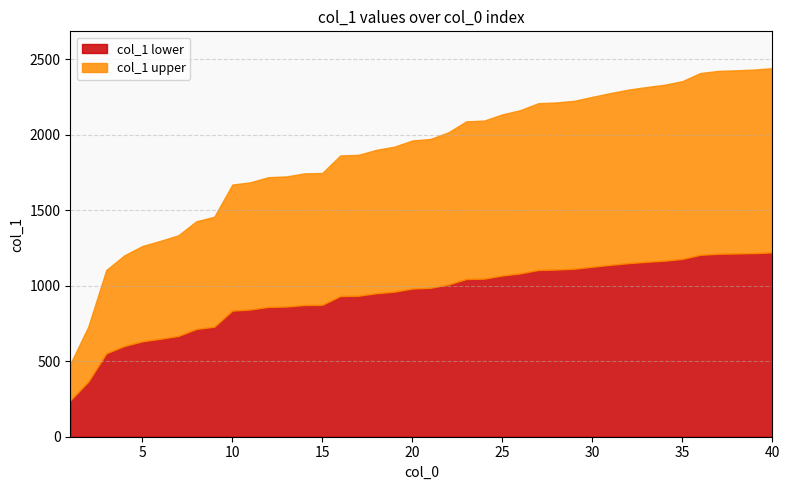

Is it true that the value at 1 is 66622?

False